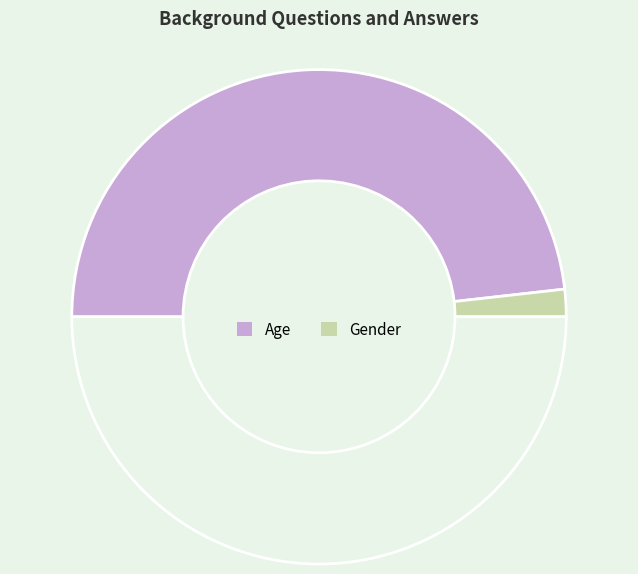

Count the number of slices in the pie.

3